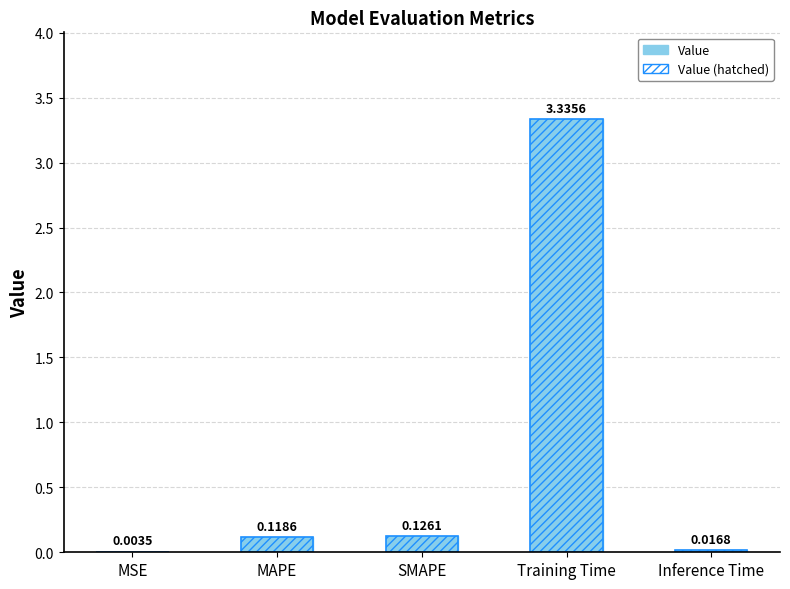

Which series has the largest total across all categories?

Value